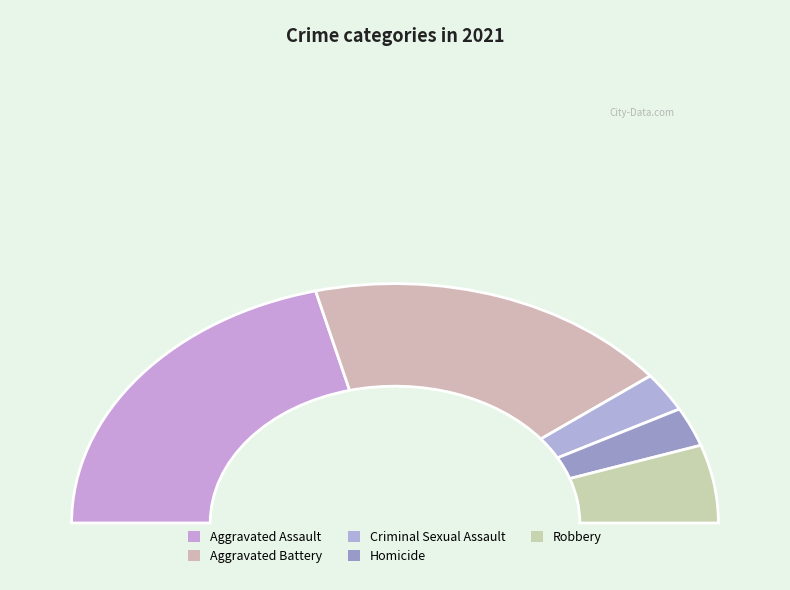

What percentage do Homicide and Criminal Sexual Assault together represent?

10.5%